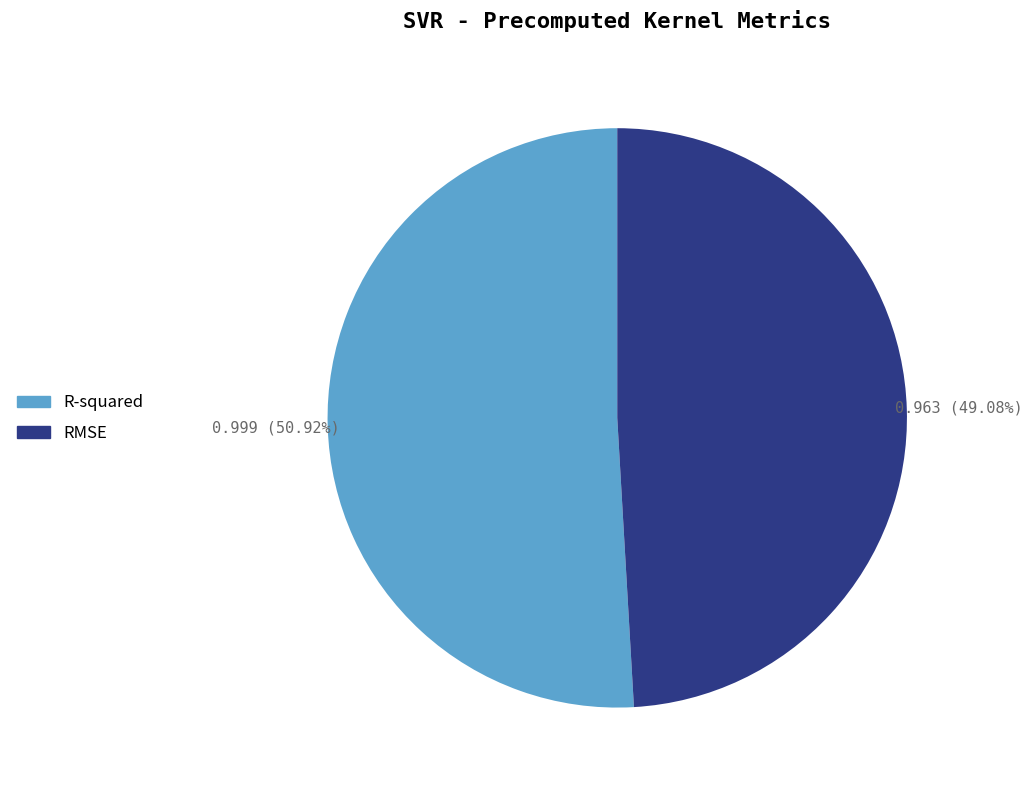

Is it true that RMSE is 49% of the pie?

True